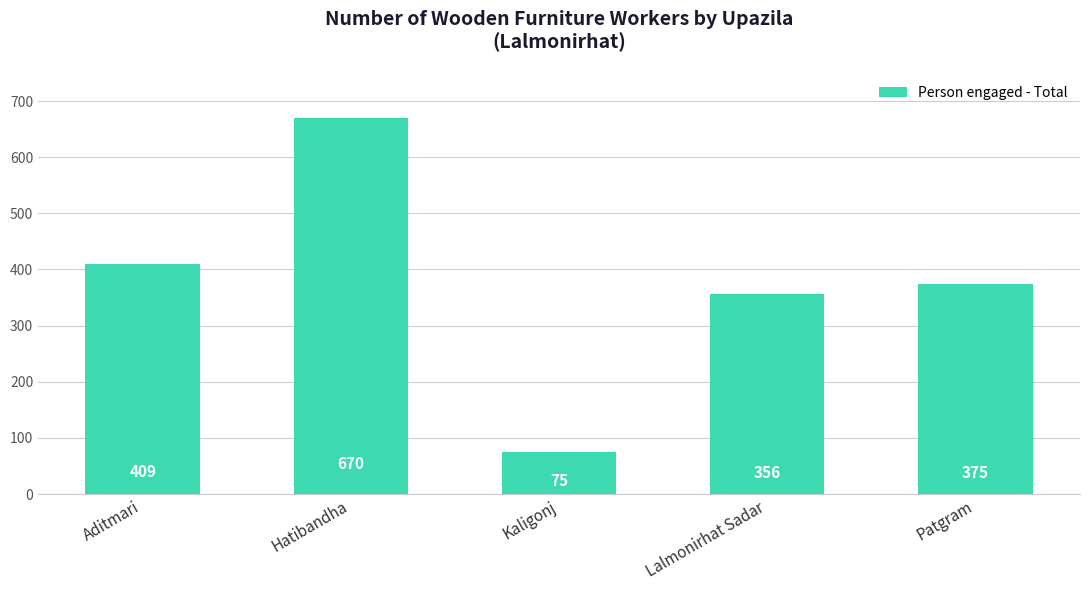

List the labels in order of value, smallest first.

Kaligonj, Lalmonirhat Sadar, Patgram, Aditmari, Hatibandha